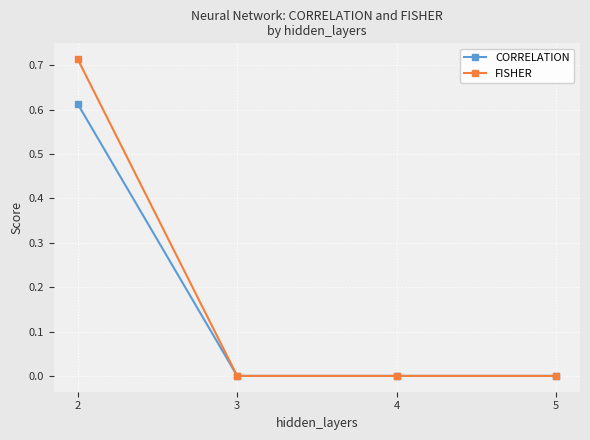

Where is the first local maximum for FISHER?

4